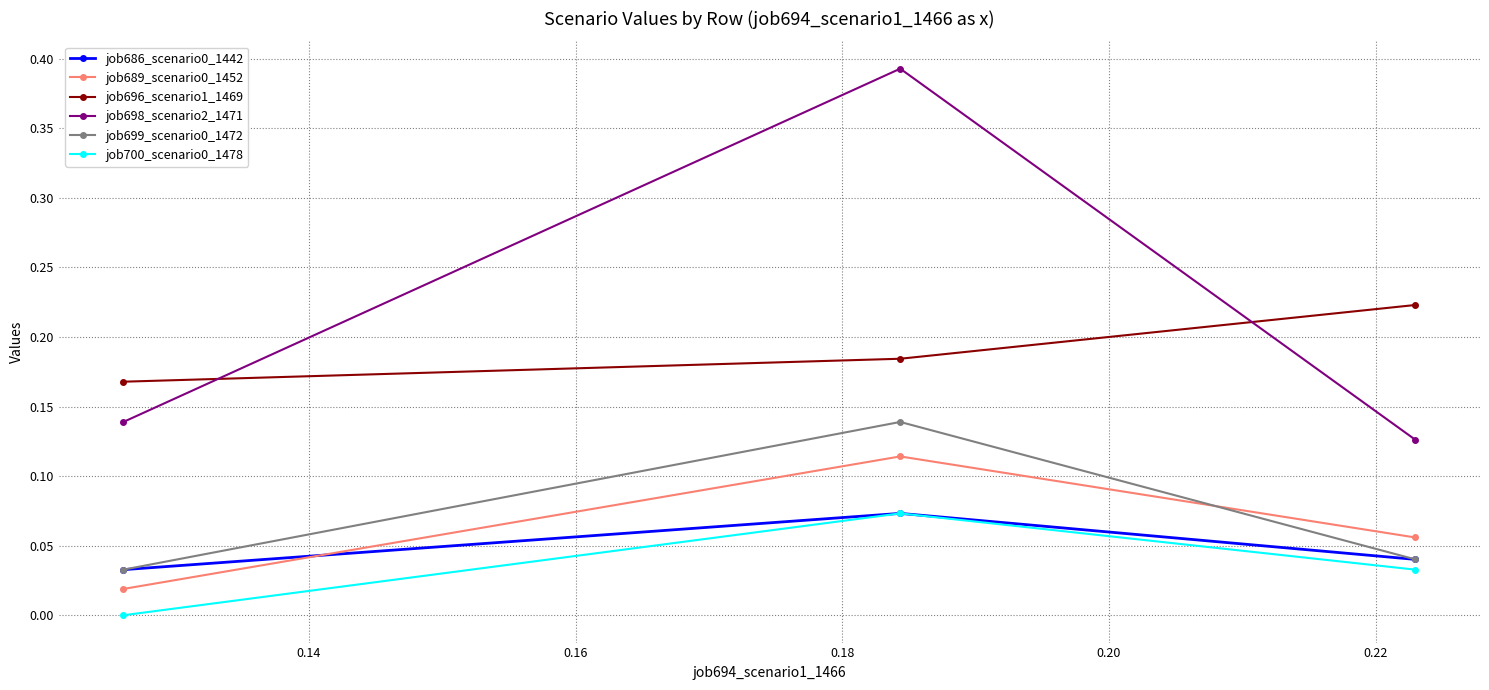

How many job689_scenario0_1452 values are between 0 and 1?

3